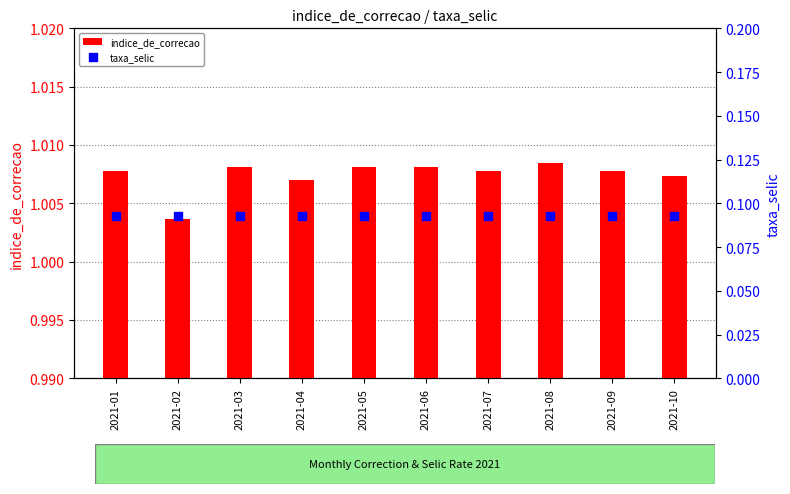

What are all the series names shown in the legend?

indice_de_correcao, taxa_selic